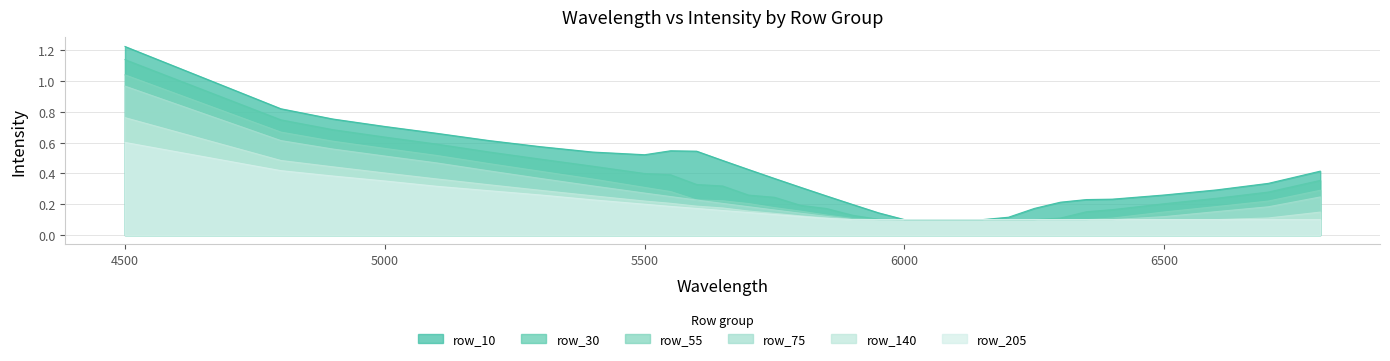

True or false: row_75 and row_55 intersect in this chart.

False